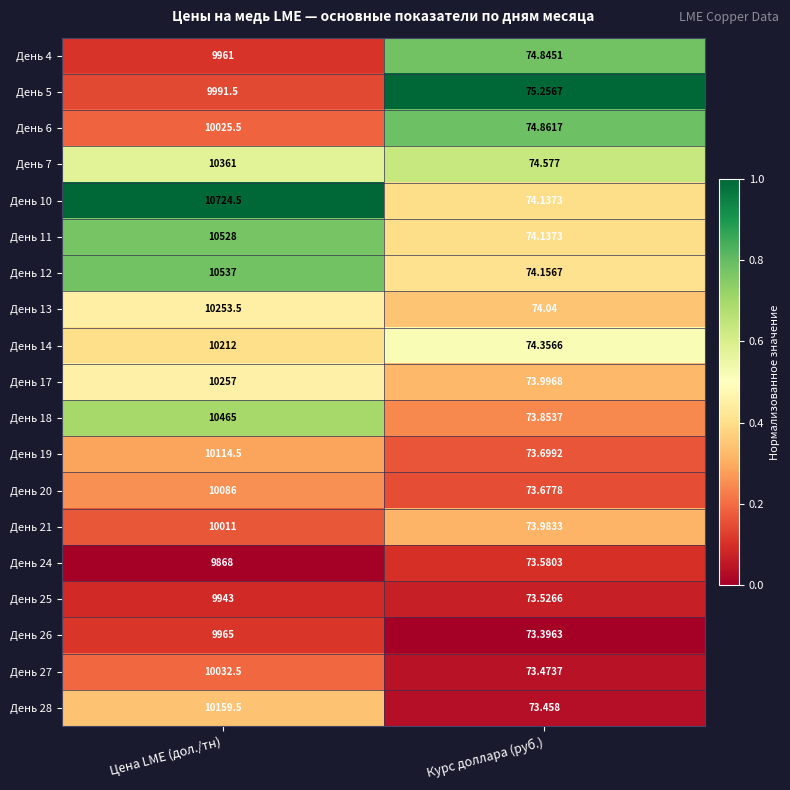

At which label does День 6 reach its minimum?

Курс доллара (руб.)